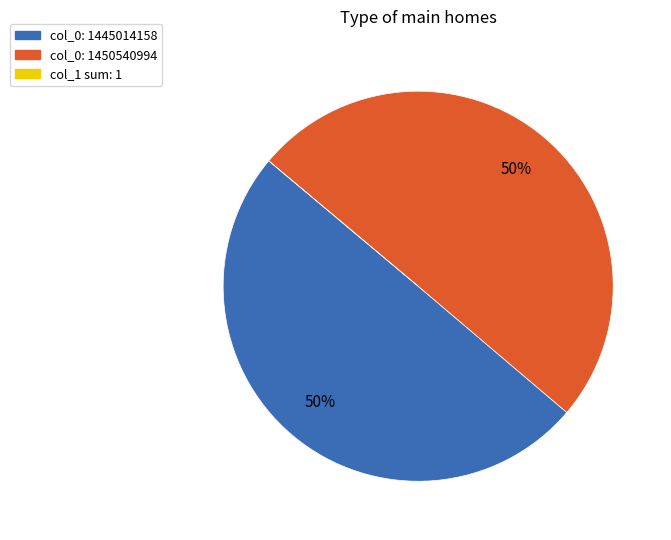

True or false: col_0: 1445014158 accounts for 59% of the total.

False